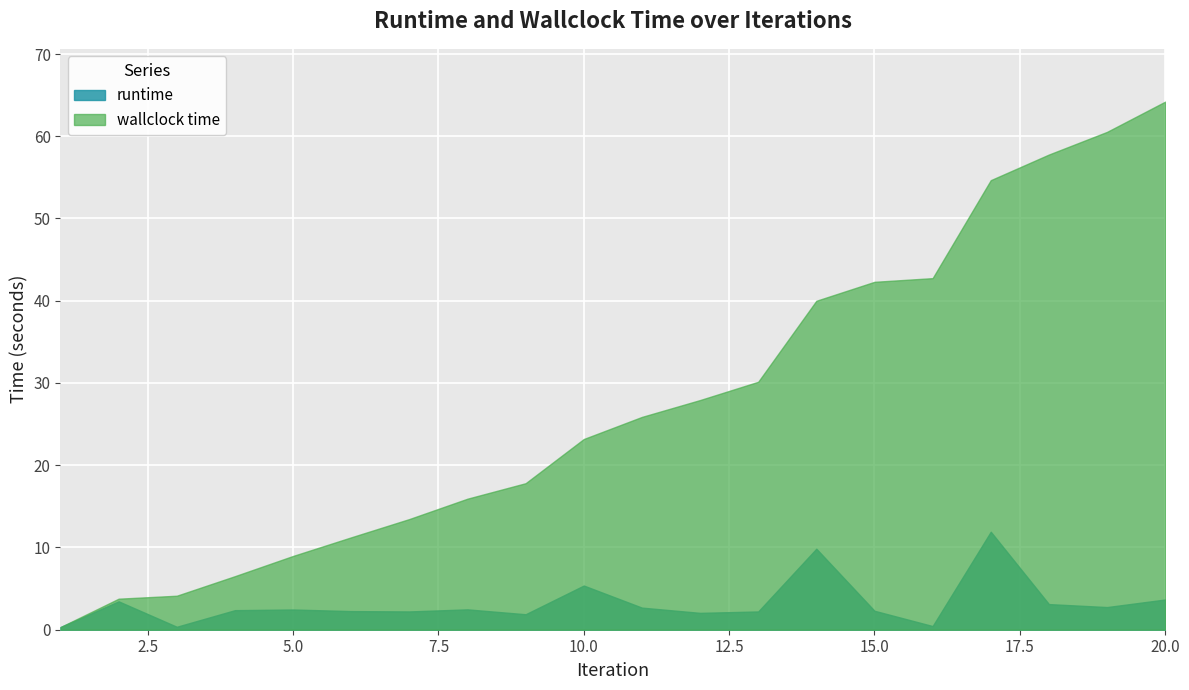

Reading right to left, list all the values displayed in this chart.

runtime: 20=3.7	19=2.8	18=3.1	17=11.9	16=0.4	15=2.3	14=9.8	13=2.2	12=2.1	11=2.7	10=5.4	9=1.9	8=2.5	7=2.2	6=2.3	5=2.5	4=2.4	3=0.4	2=3.5	1=0.3
wallclock time: 20=64.2	19=60.5	18=57.8	17=54.7	16=42.7	15=42.3	14=40.0	13=30.1	12=27.9	11=25.9	10=23.2	9=17.8	8=15.9	7=13.5	6=11.2	5=9.0	4=6.5	3=4.1	2=3.8	1=0.3